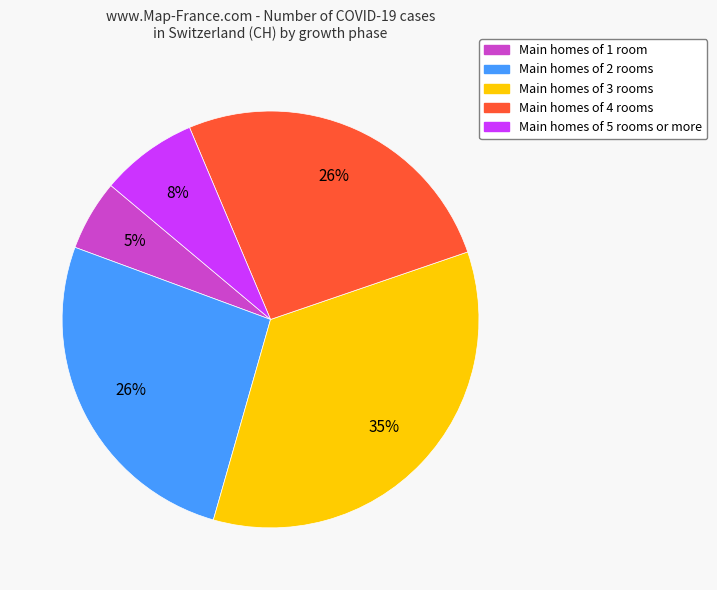

Does any single category account for the majority?

No